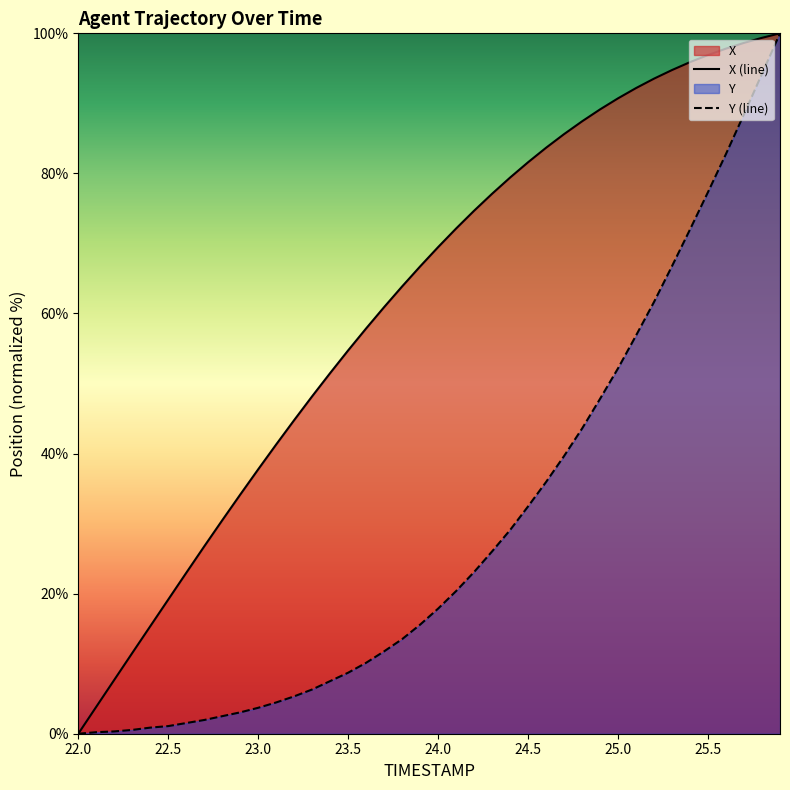

Rank the series by their average value, from lowest to highest.

Y (line), X (line)